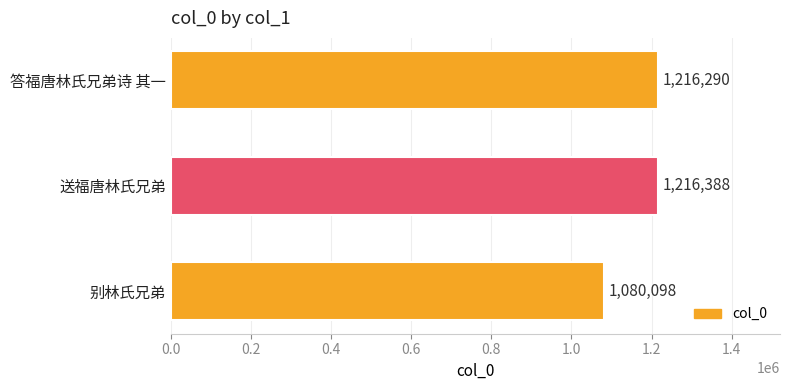

Which label corresponds to the largest value in the chart?

送福唐林氏兄弟